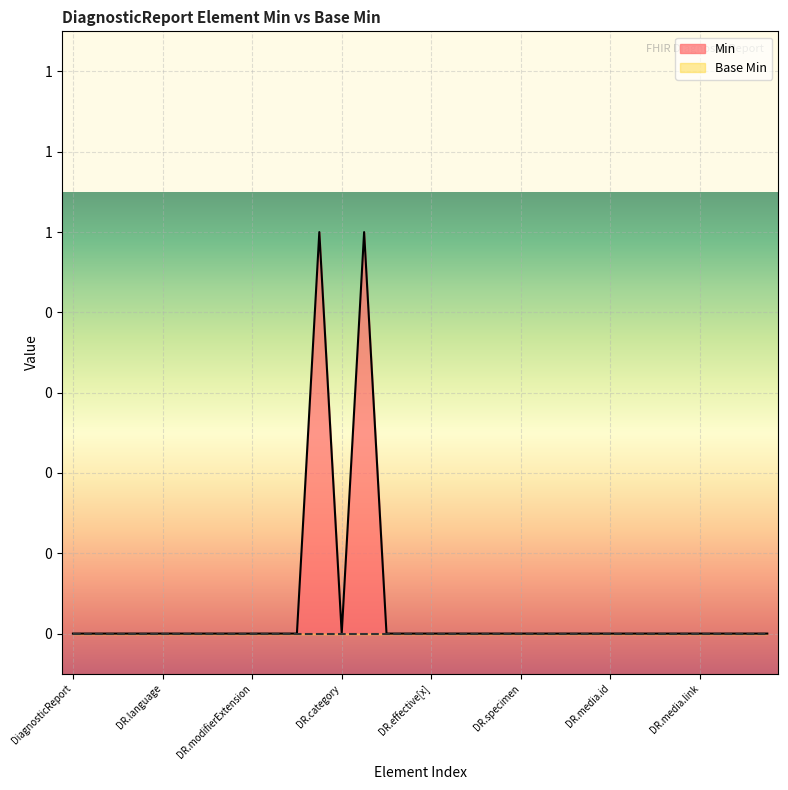

What is the label of the 9th point from the right?

DiagnosticReport.media